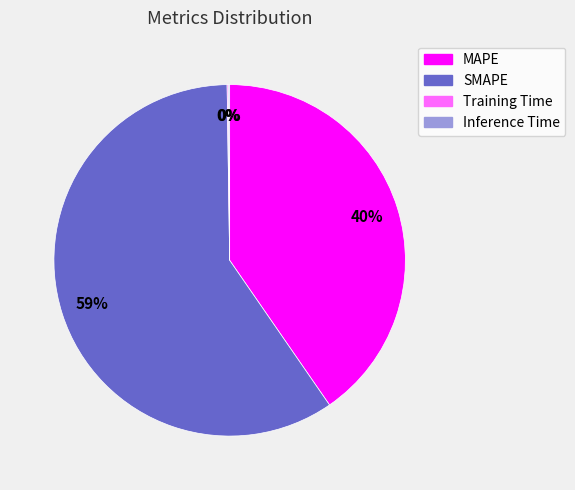

What is the largest slice in the pie chart?

SMAPE